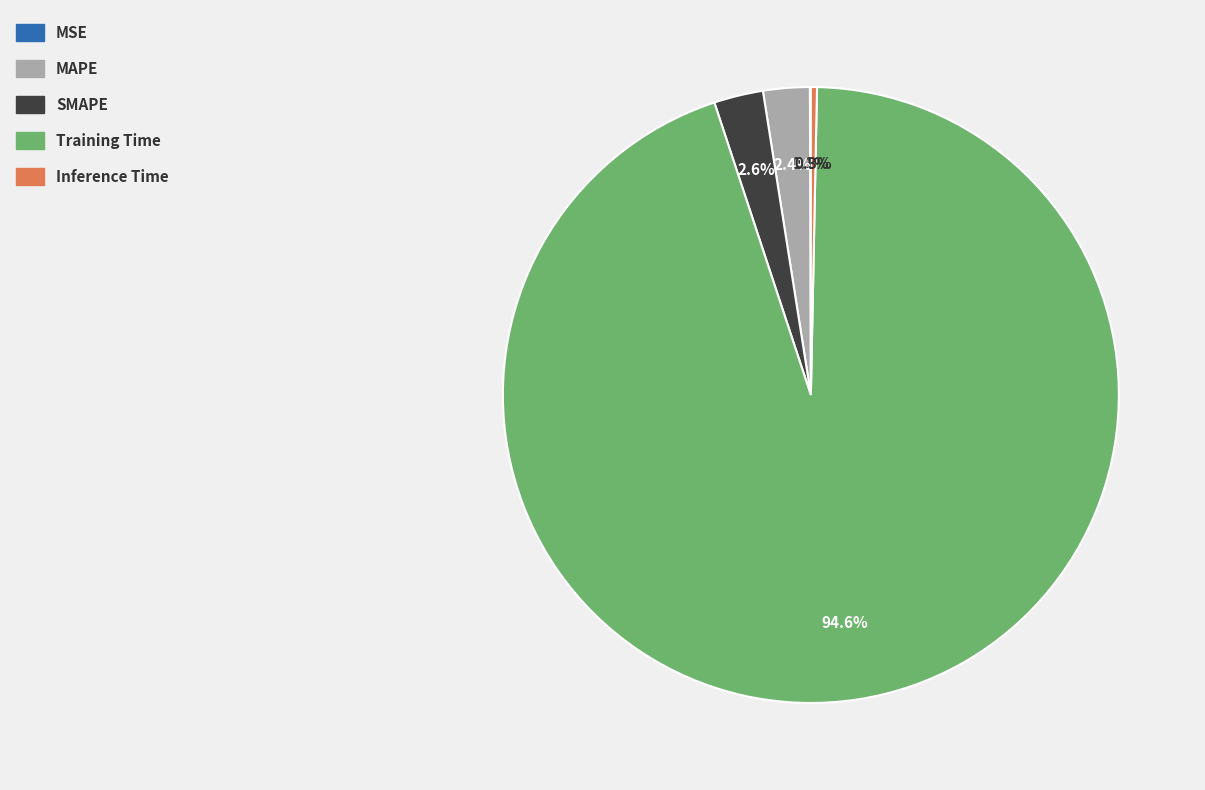

What is the majority slice?

Training Time